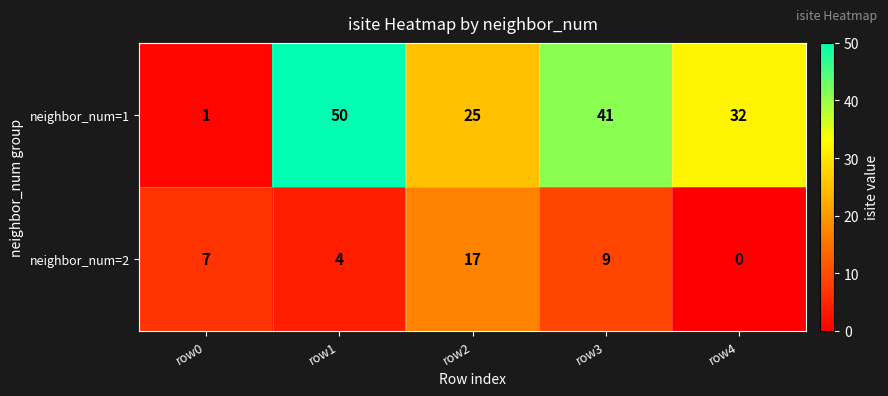

What is the difference between the neighbor_num=1 values at row2 and row3?

16